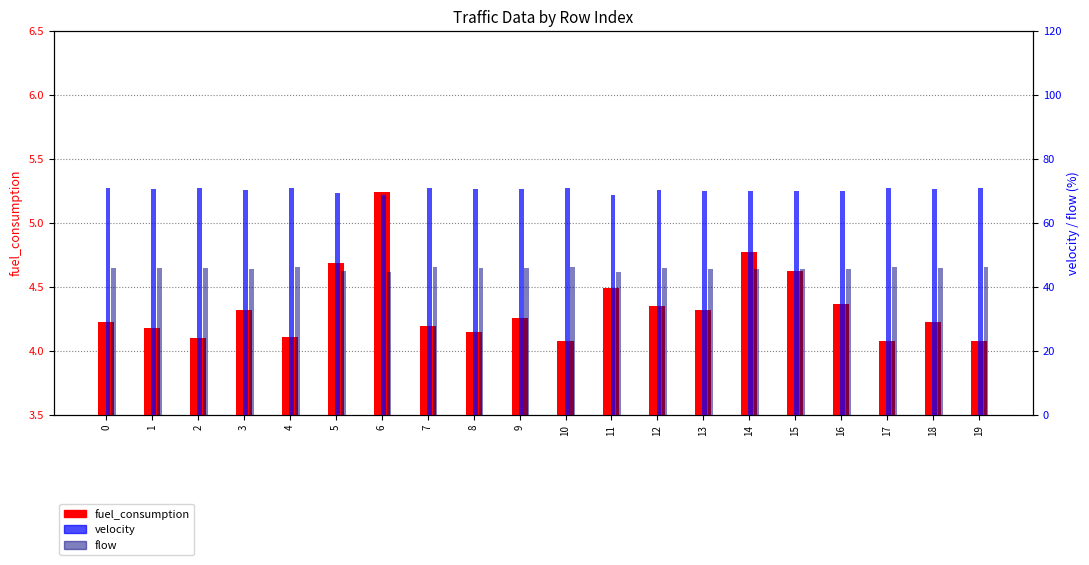

What is the total value across all series at 4?

121.3